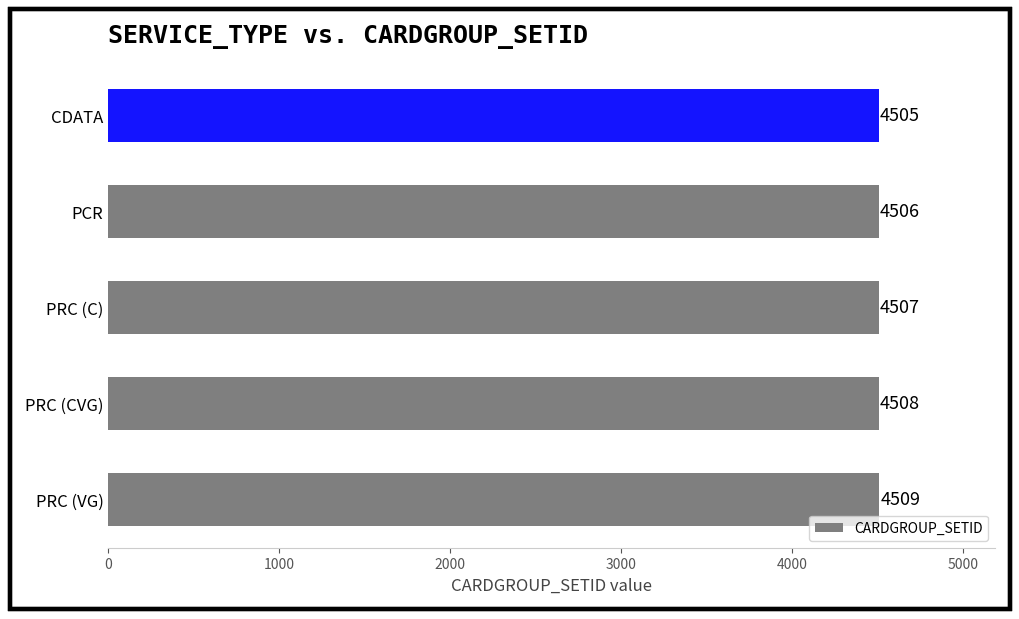

Reading bottom to top, extract all data points from this chart.

PRC (VG)=4509	PRC (CVG)=4508	PRC (C)=4507	PCR=4506	CDATA=4505